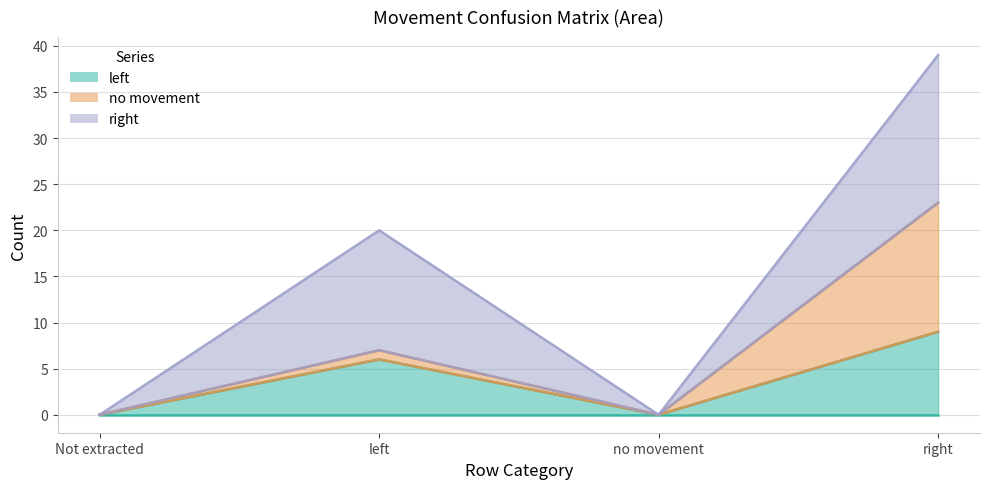

What is the label of the 1st point from the left?

Not extracted